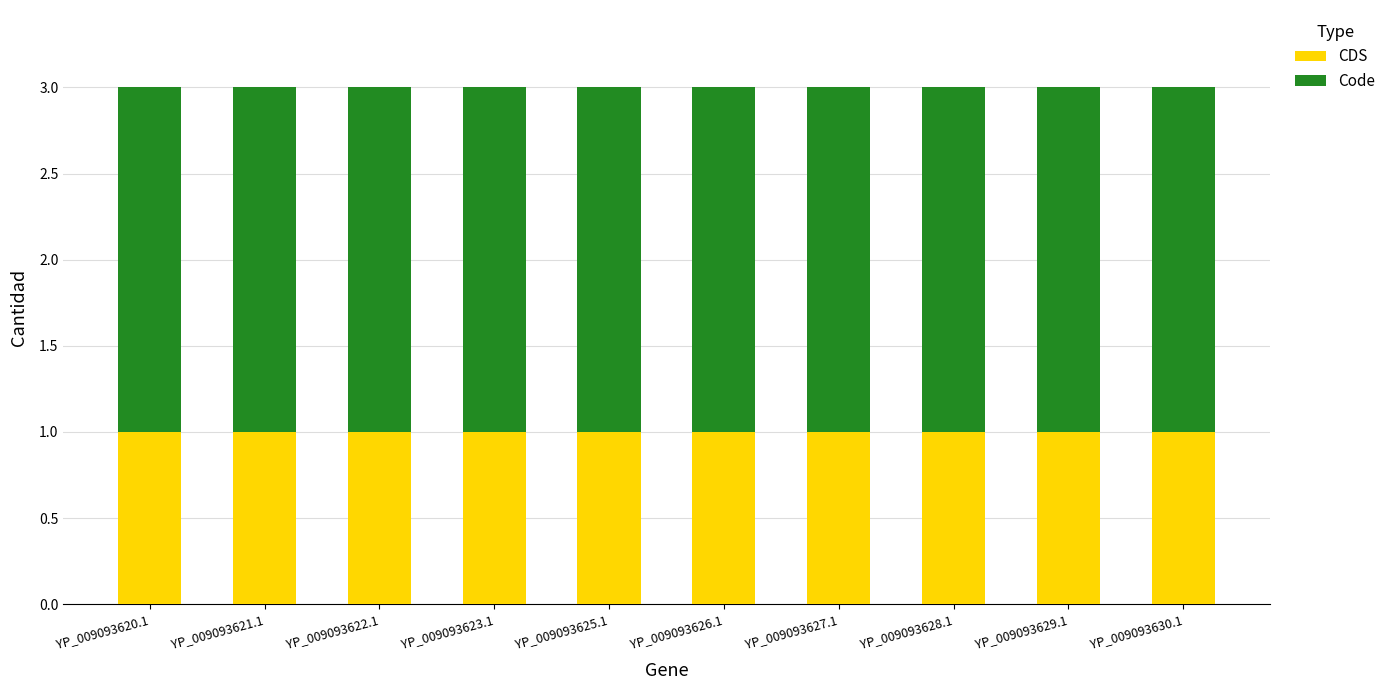

The value of CDS at YP_009093625.1 is 1. True or false?

True